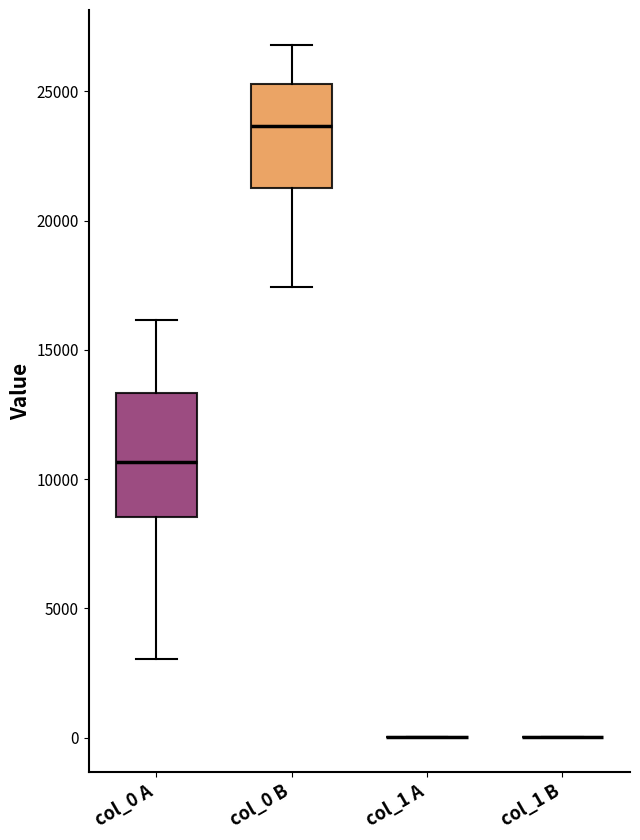

Which box is the tallest, from its lower edge to its upper edge?

col_0 A